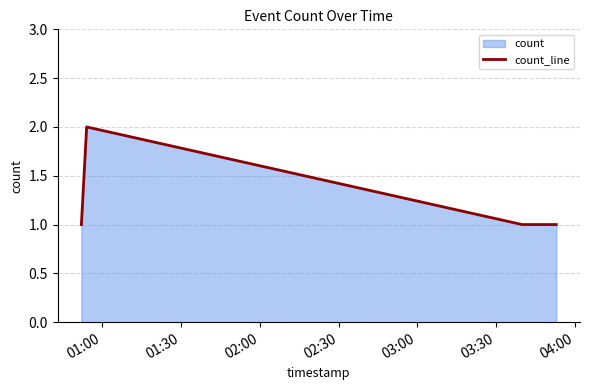

How many interior local peaks (higher than both neighbors) does the data have?

1